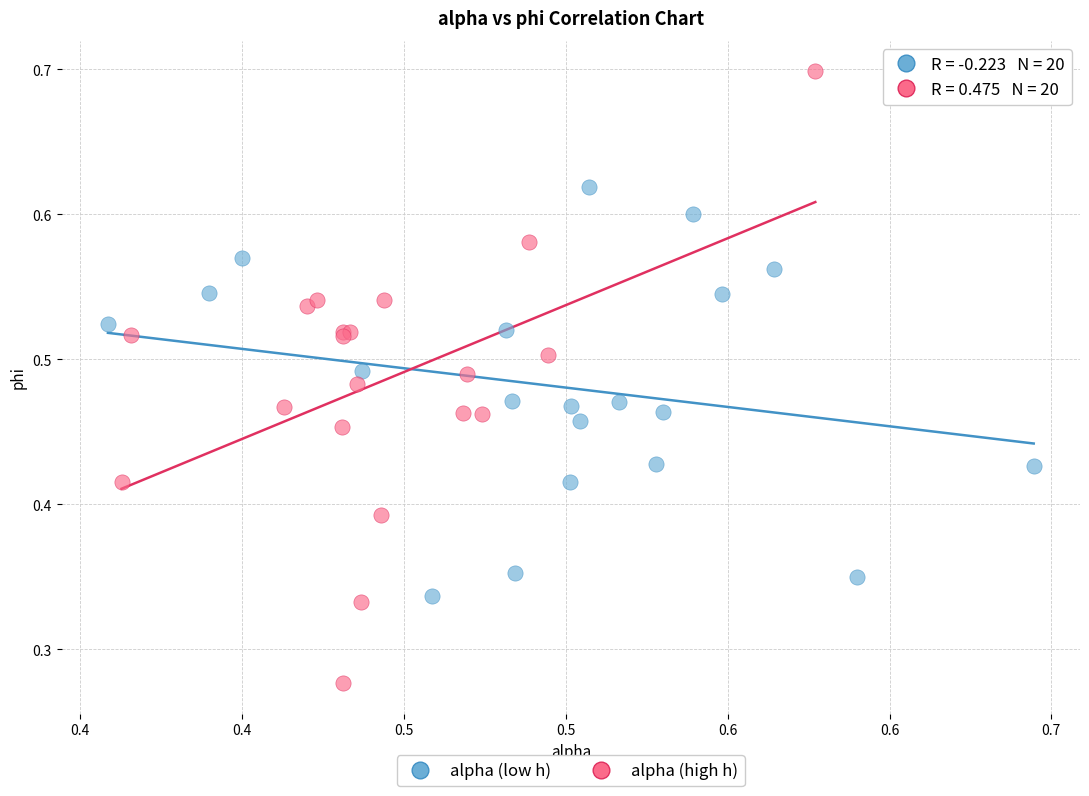

Which series has the widest spread of Y values?

alpha (high h)